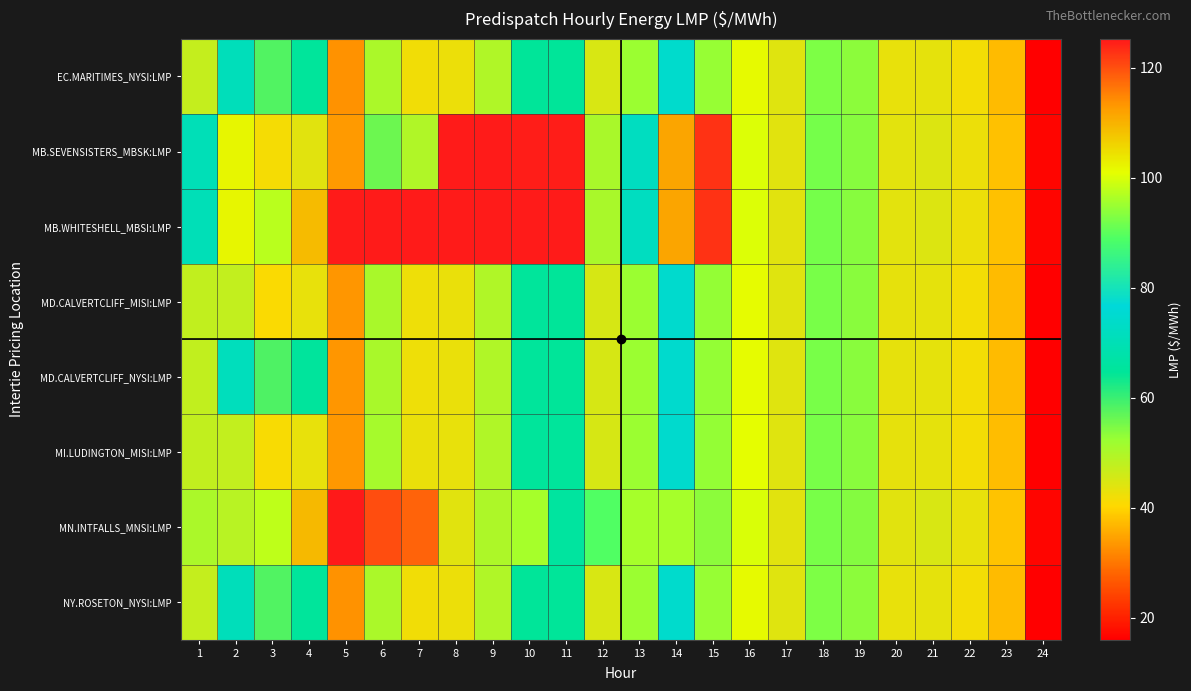

How many series are shown in this chart?

8